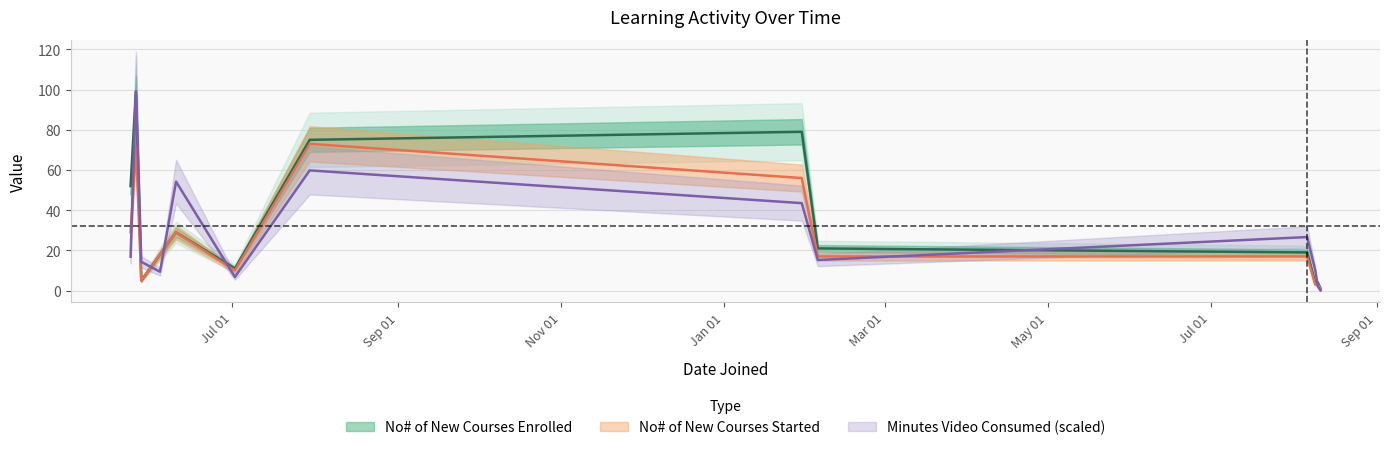

At how many categories does at least one series exceed 59?

3